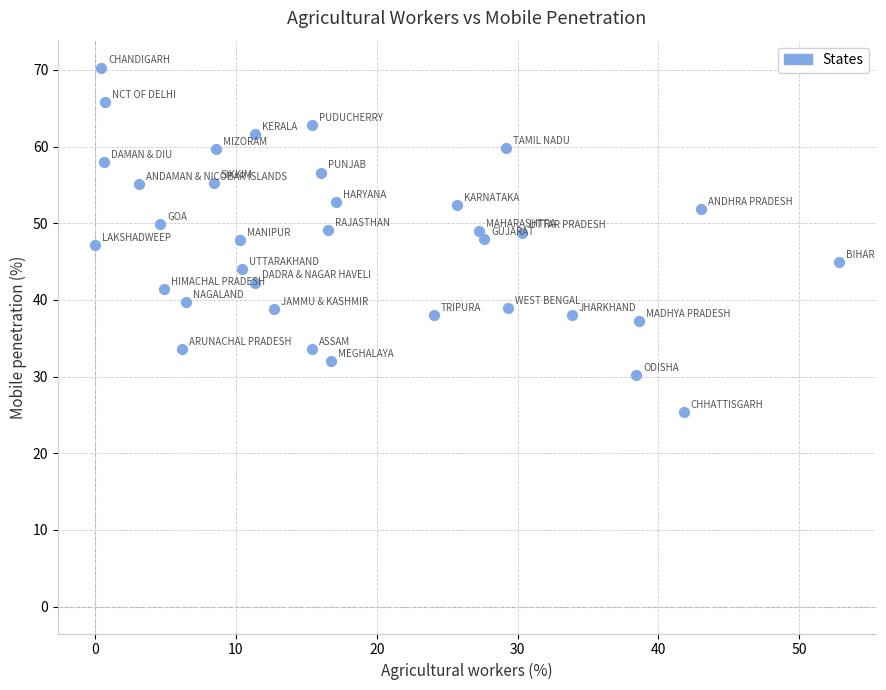

What is the range of X values (max minus min)?

52.8